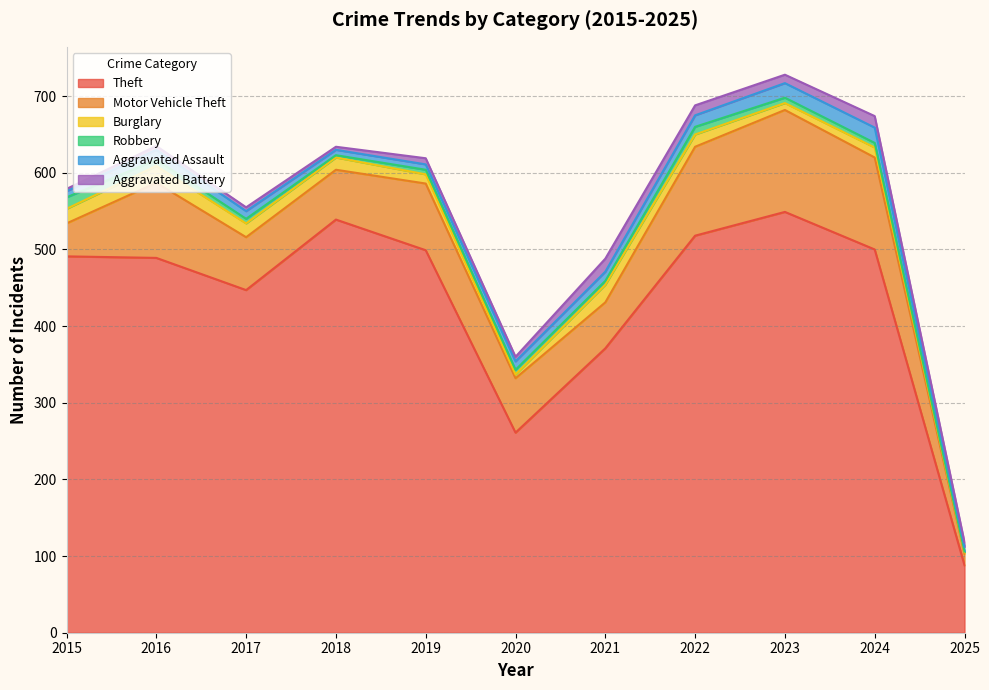

In Aggravated Battery, how many points are lower than both neighbors (excluding endpoints)?

3